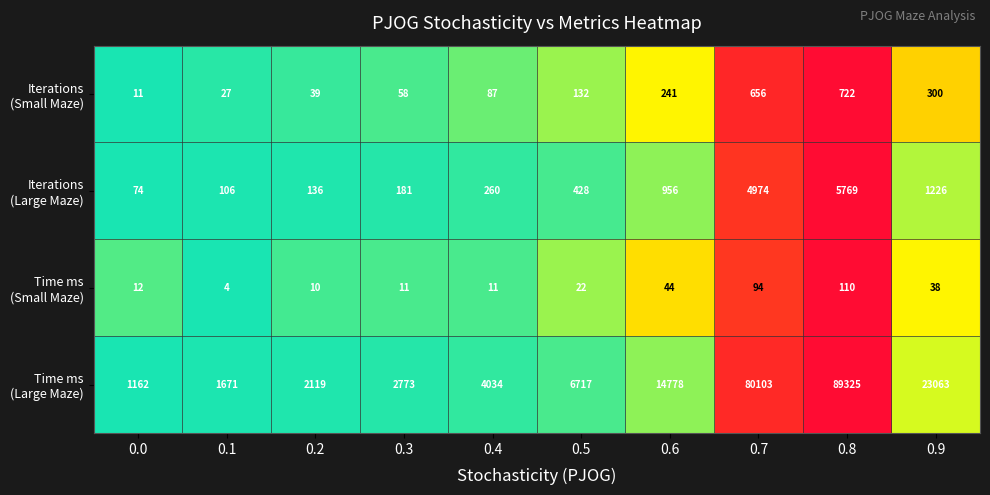

At which category does the chart reach its peak across all series?

0.8